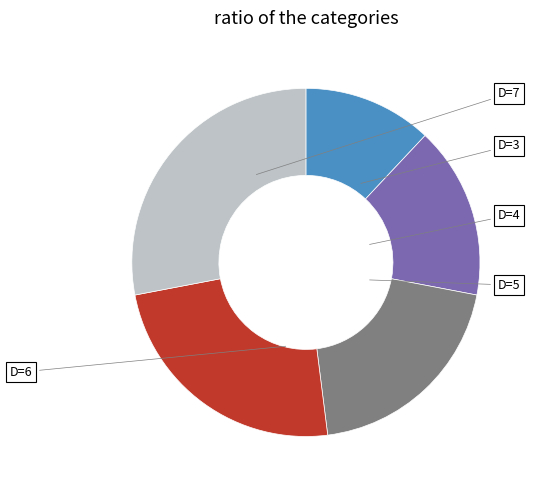

How many slices are in this pie chart?

5